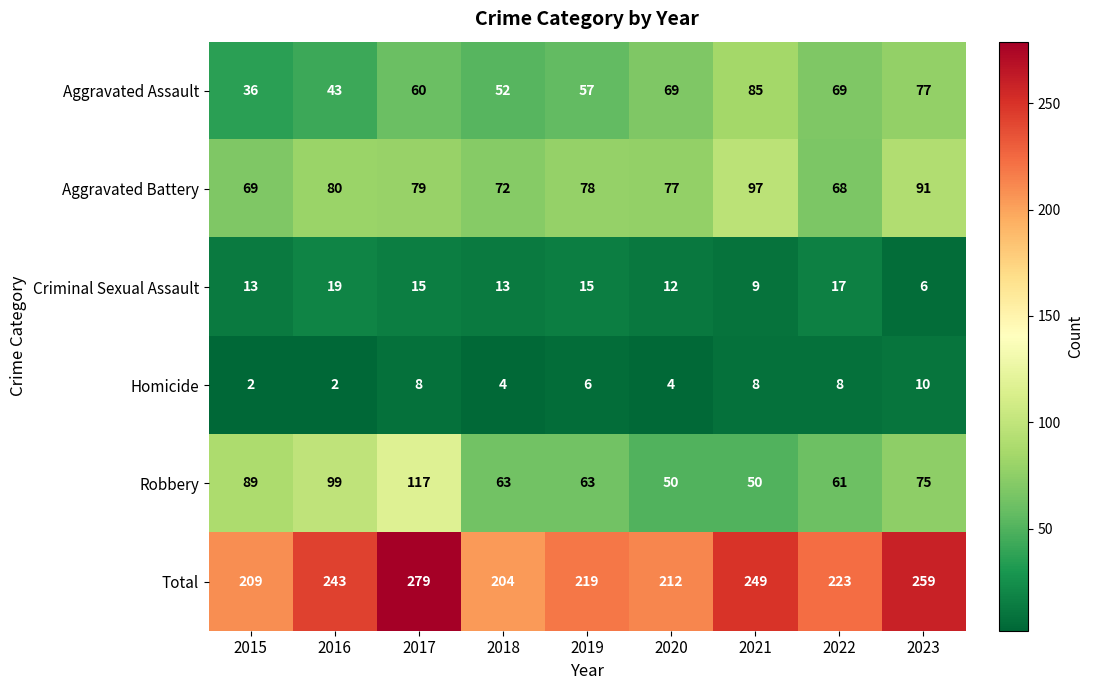

How many Aggravated Assault values are between 52 and 69?

5